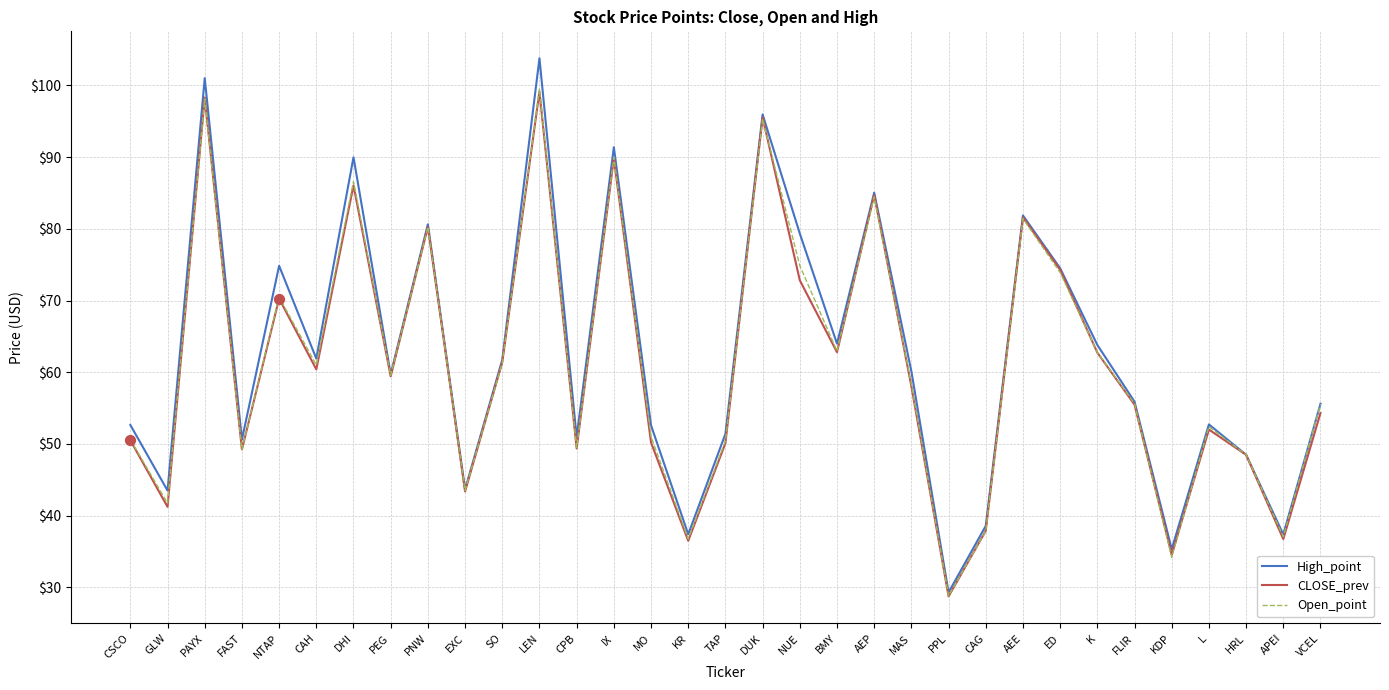

Which series has the largest total across all categories?

High_point